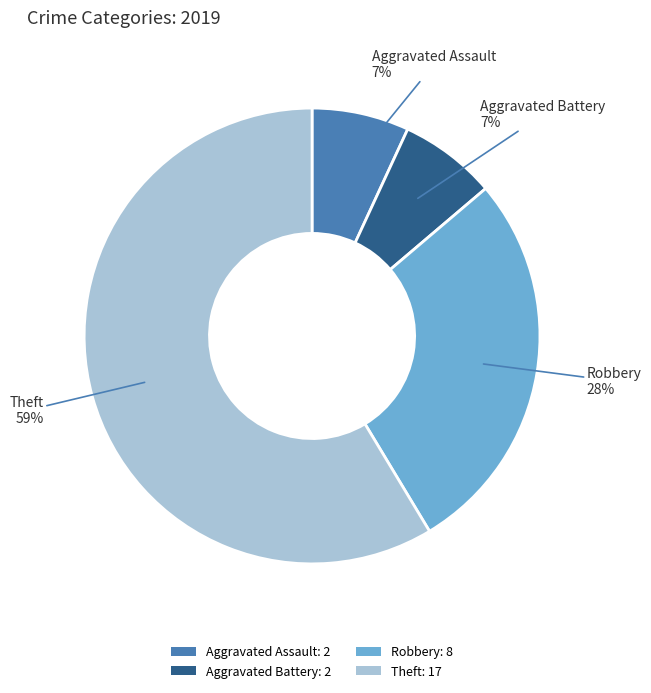

Which has a higher value, Robbery: 8 or Aggravated Assault: 2?

Robbery: 8